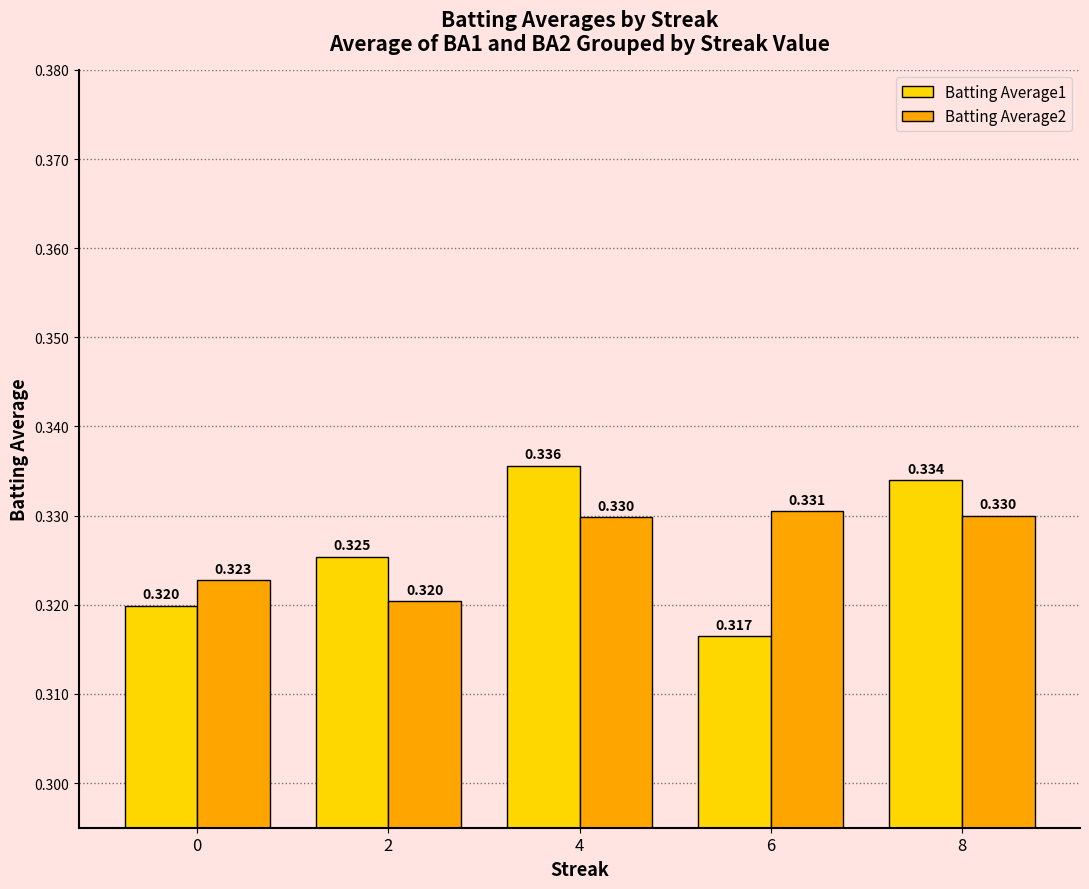

What are all the series names shown in the legend?

Batting Average1, Batting Average2